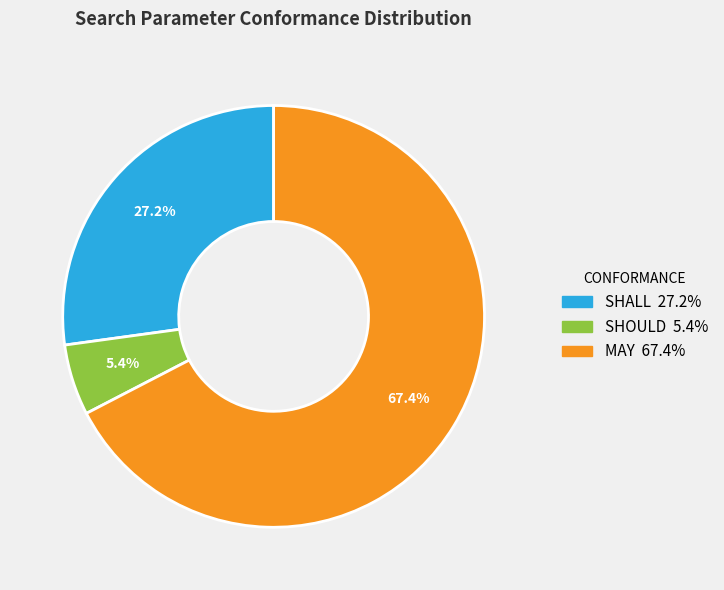

Between SHOULD and MAY, which is larger?

MAY